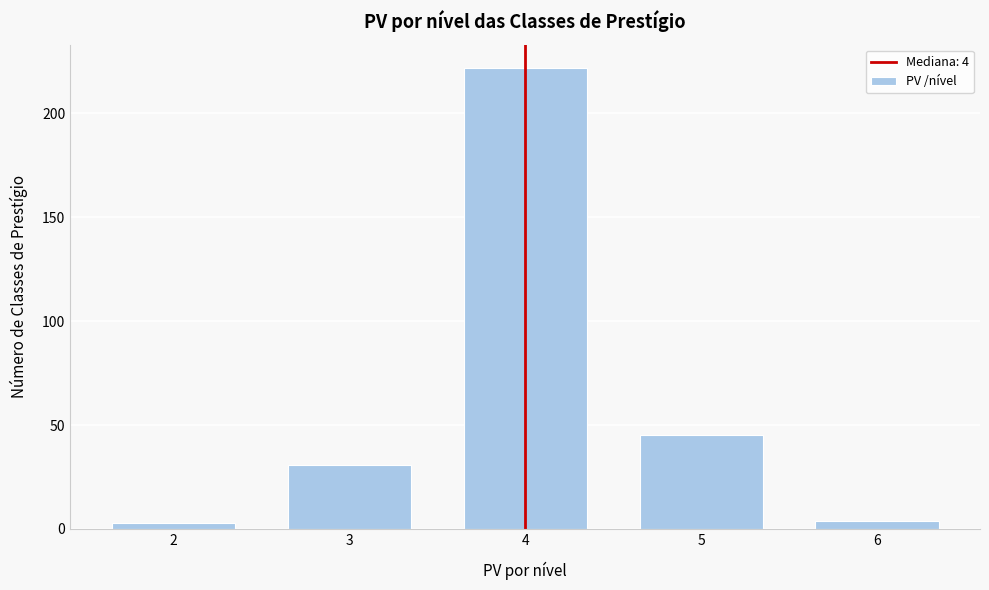

Over which range of the x-axis is the bar tallest?

3.5 to 4.5